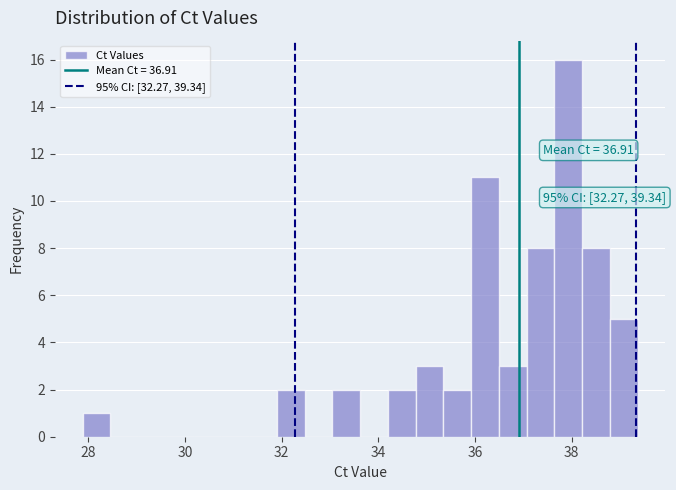

Read against the x-axis, roughly where is the centre of the tallest bar?

38.0